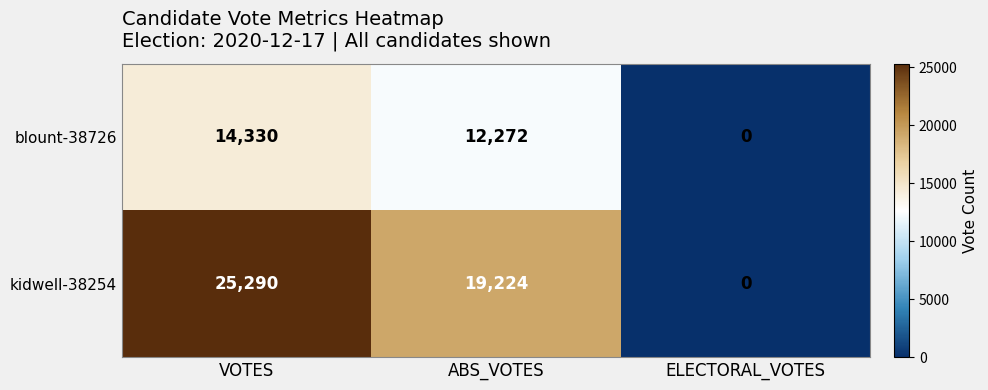

At how many categories does at least one series exceed 24252?

1